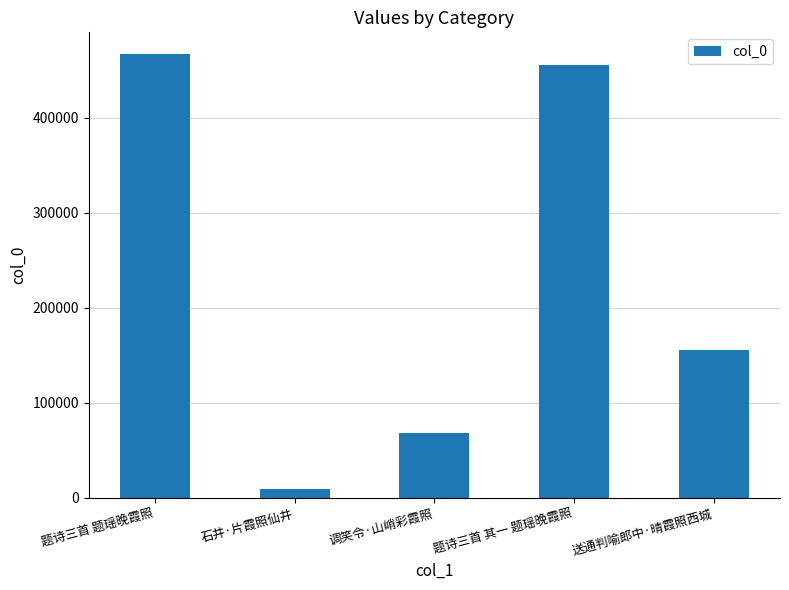

Rank the categories by value from lowest to highest.

石井·片霞照仙井, 调笑令·山峭彩霞照, 送通判喻郎中·晴霞照西城, 题诗三首 其一 题瑶晚霞照, 题诗三首 题瑶晚霞照